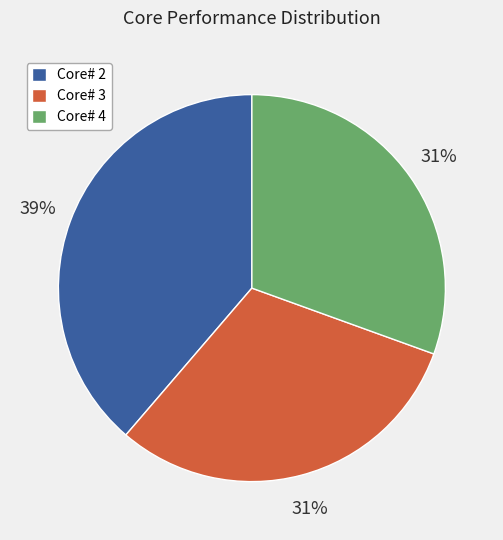

To the nearest percent, what percentage of the pie is Core# 2?

39%